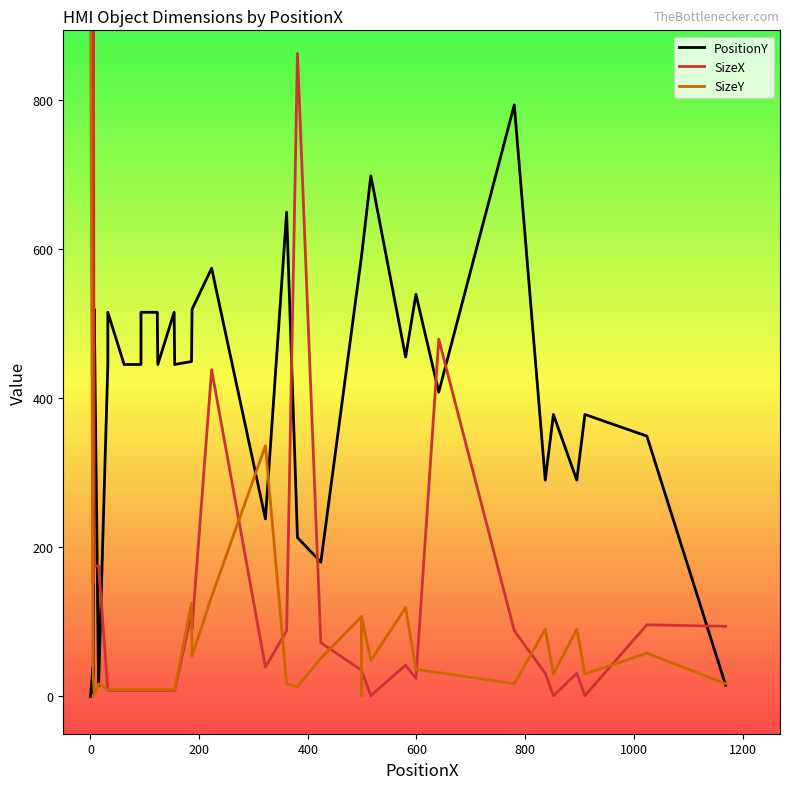

How many distinct data groups are displayed?

3